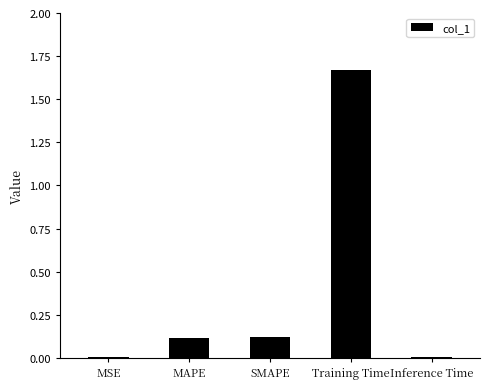

The chart shows a value of 2.7 at Training Time. True or false?

False